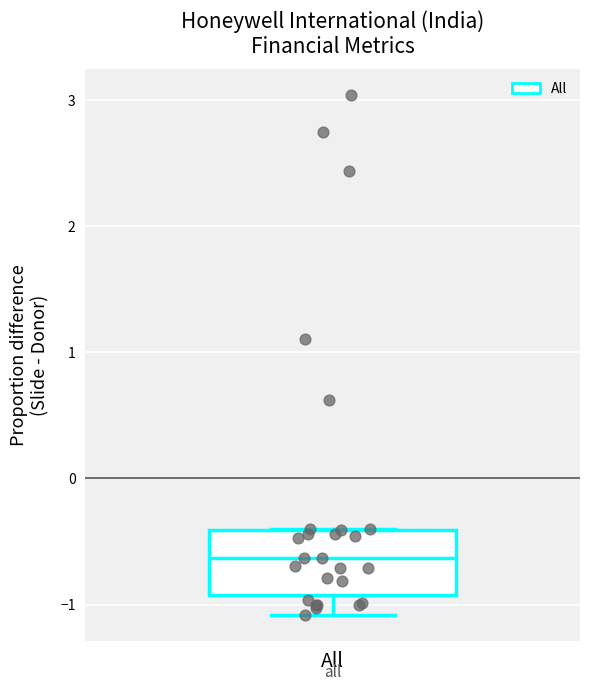

Where is the lower edge of the box for All on the y-axis? The values are not printed on the chart, so give them approximately, as read against the axis.

-0.9